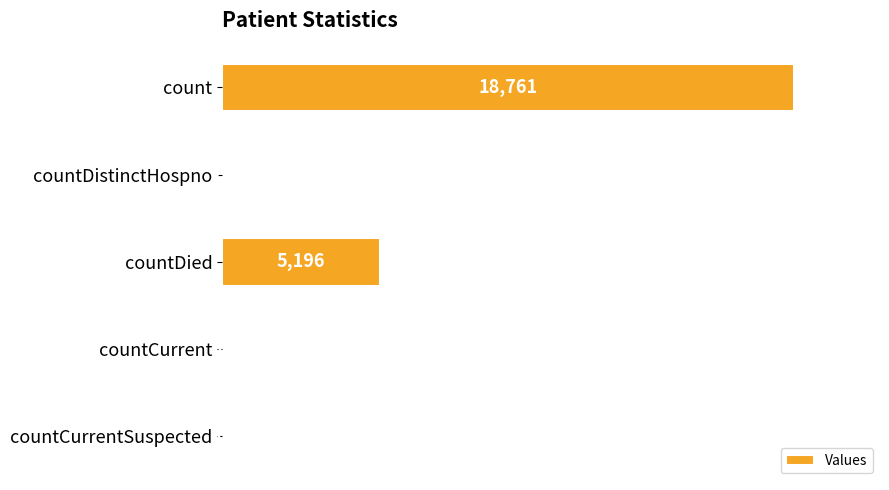

What is the change in value from count to countCurrent?

-18728